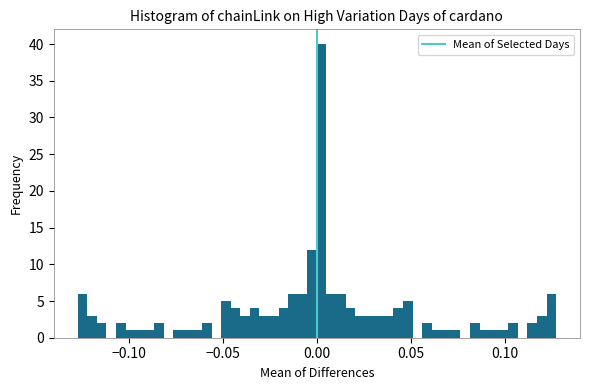

Read against the x-axis, roughly where is the centre of the tallest bar?

0.005